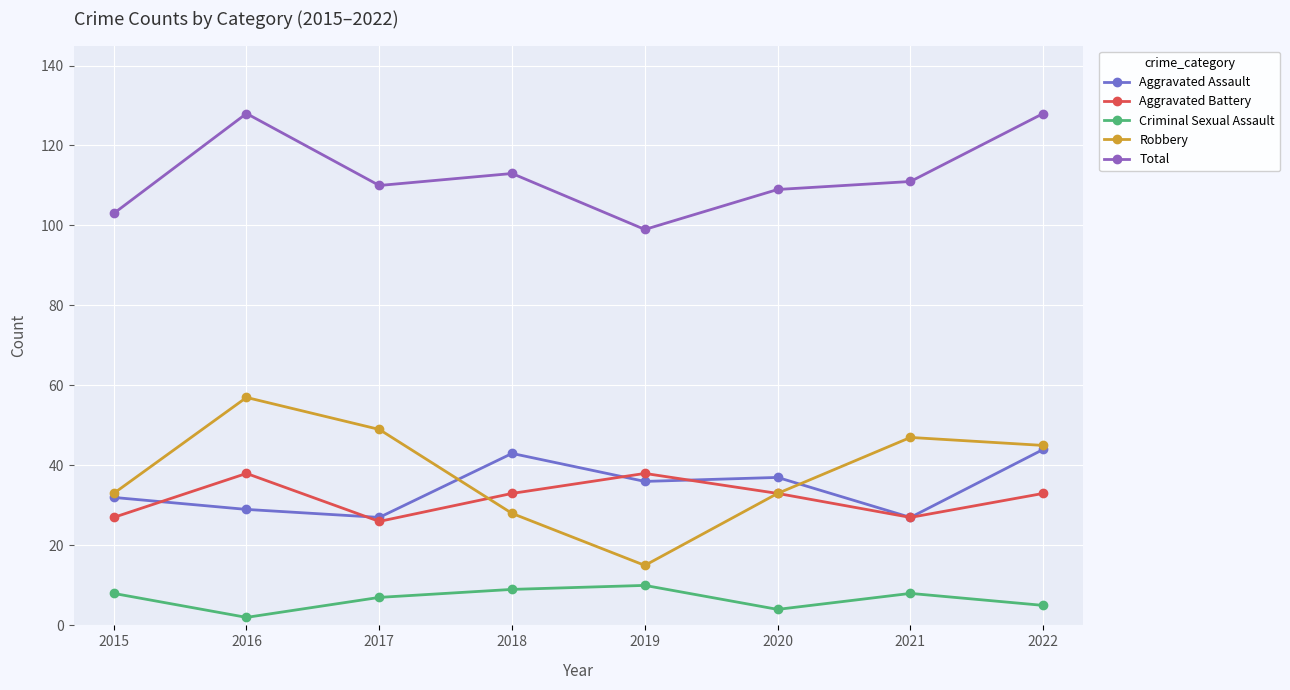

True or false: Criminal Sexual Assault and Total intersect in this chart.

False